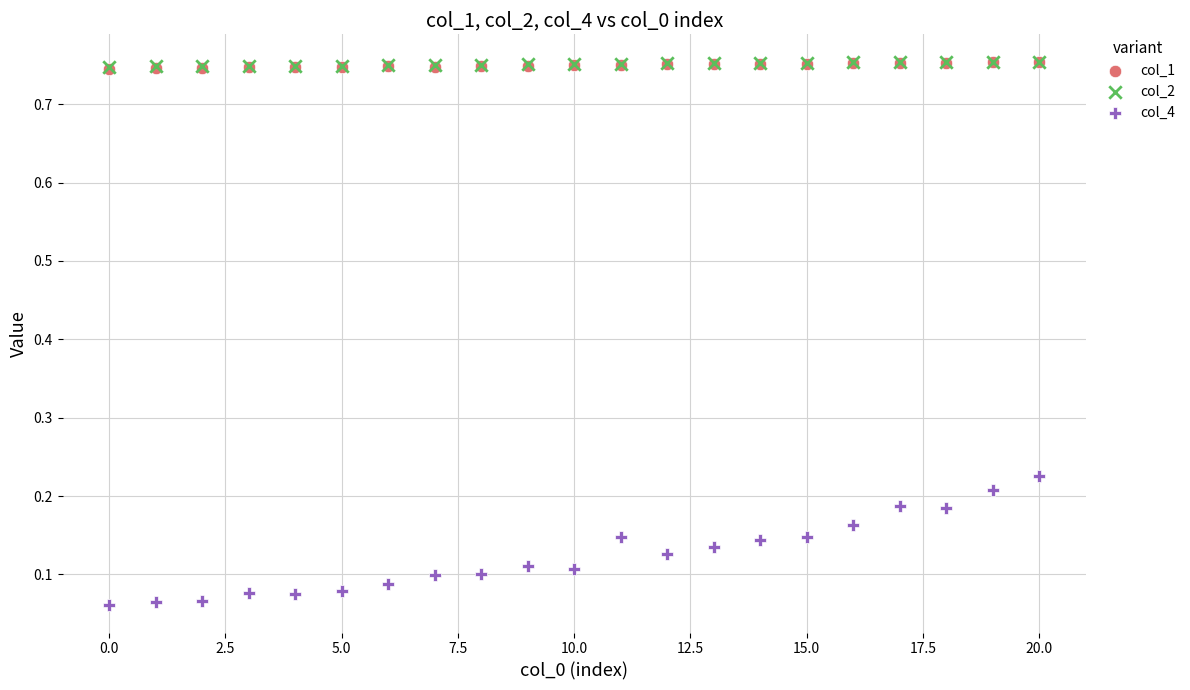

What are all the series names shown in the legend?

col_1, col_2, col_4